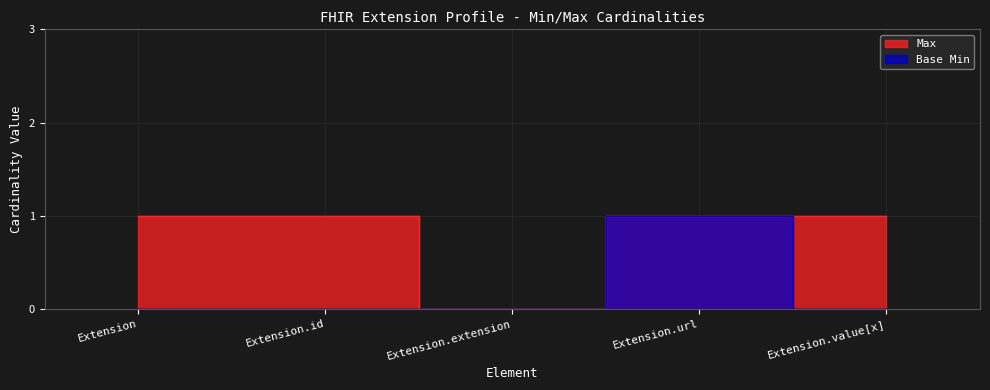

Where is the first local minimum for Max?

Extension.extension